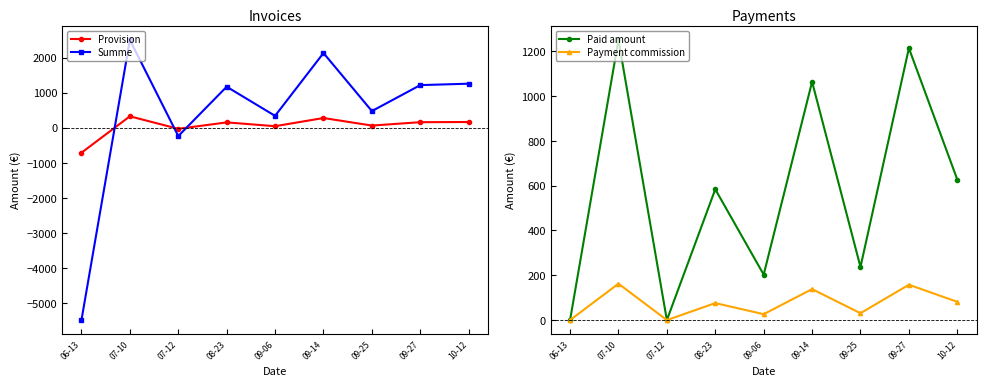

In Paid amount, how many points are higher than both neighbors (excluding endpoints)?

4